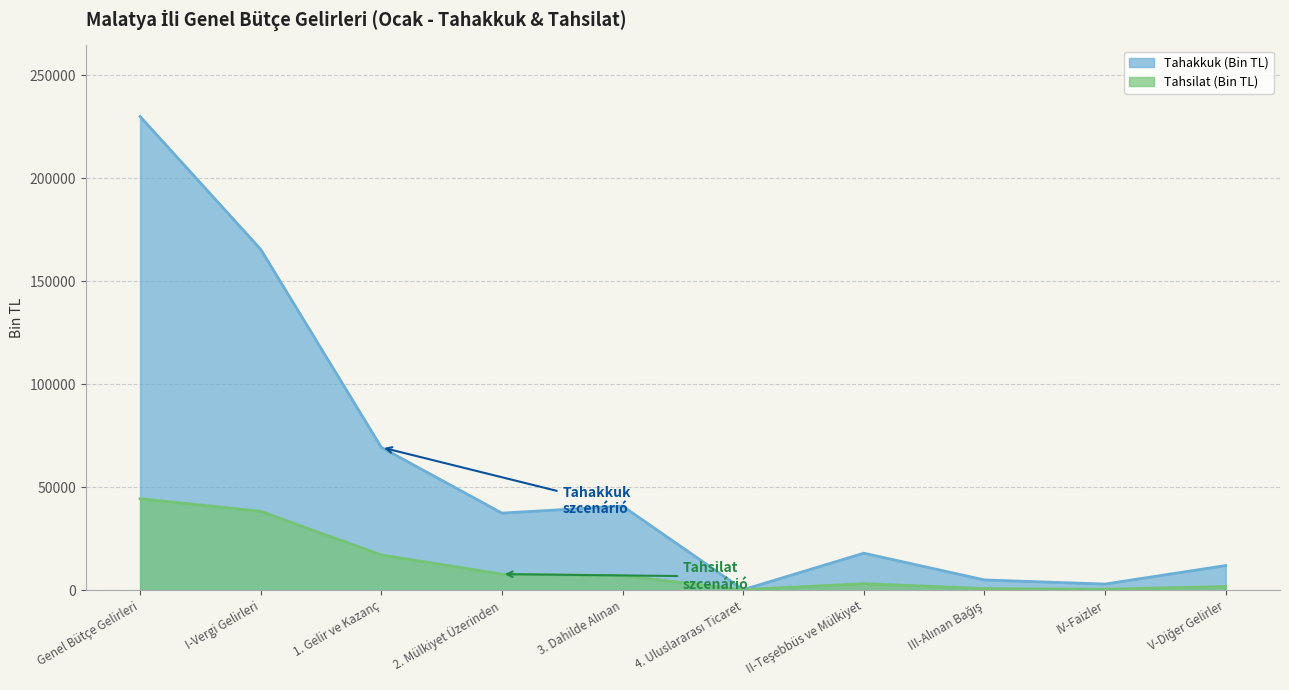

Rank the series by their maximum value, from highest to lowest.

Tahakkuk (Bin TL), Tahsilat (Bin TL)